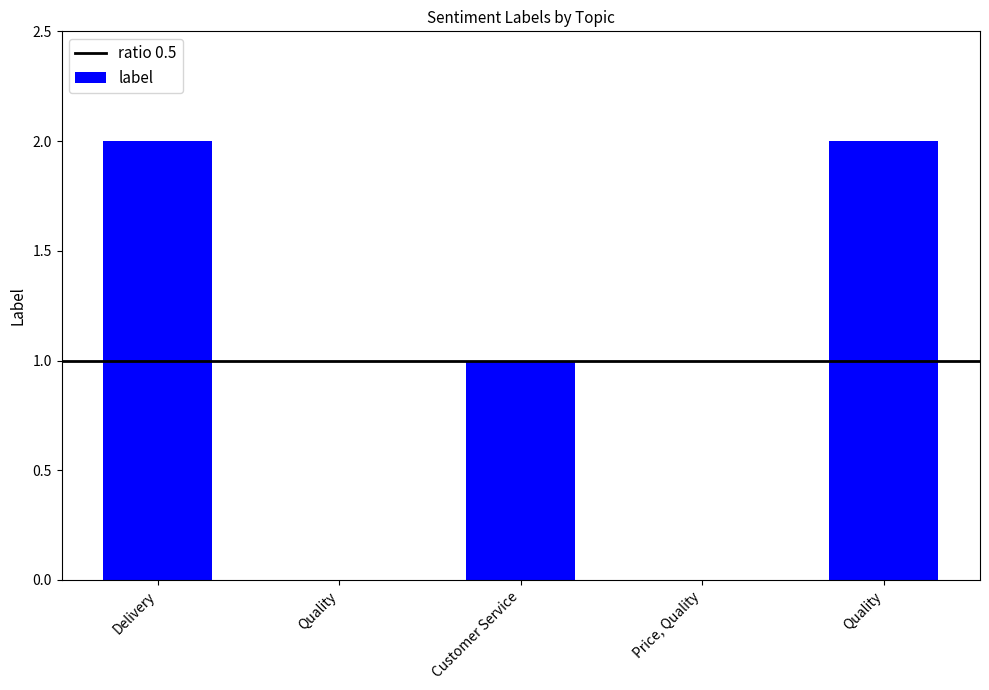

Reading left to right, list all the values displayed in this chart.

Delivery=2	Quality=0	Customer Service=1	Price, Quality=0	Quality=2